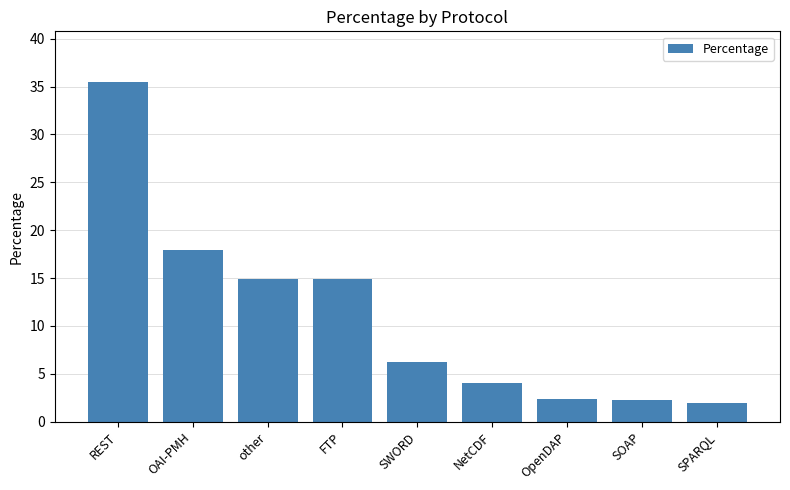

What value does the data have at REST?

35.4